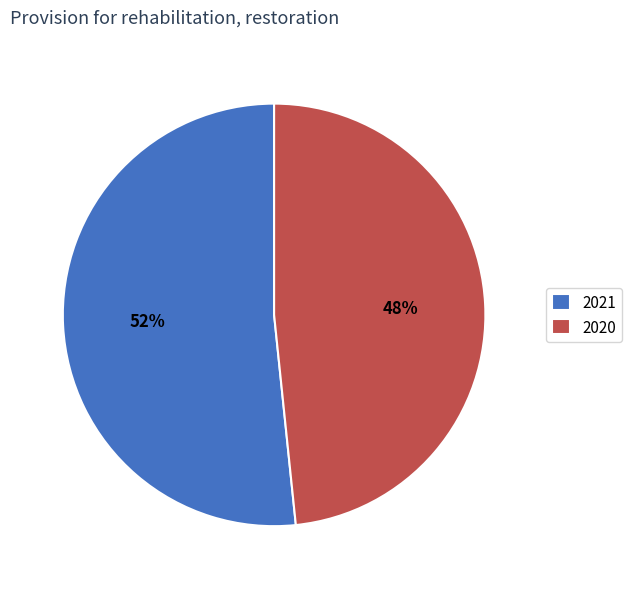

Which has a higher value, 2021 or 2020?

2021